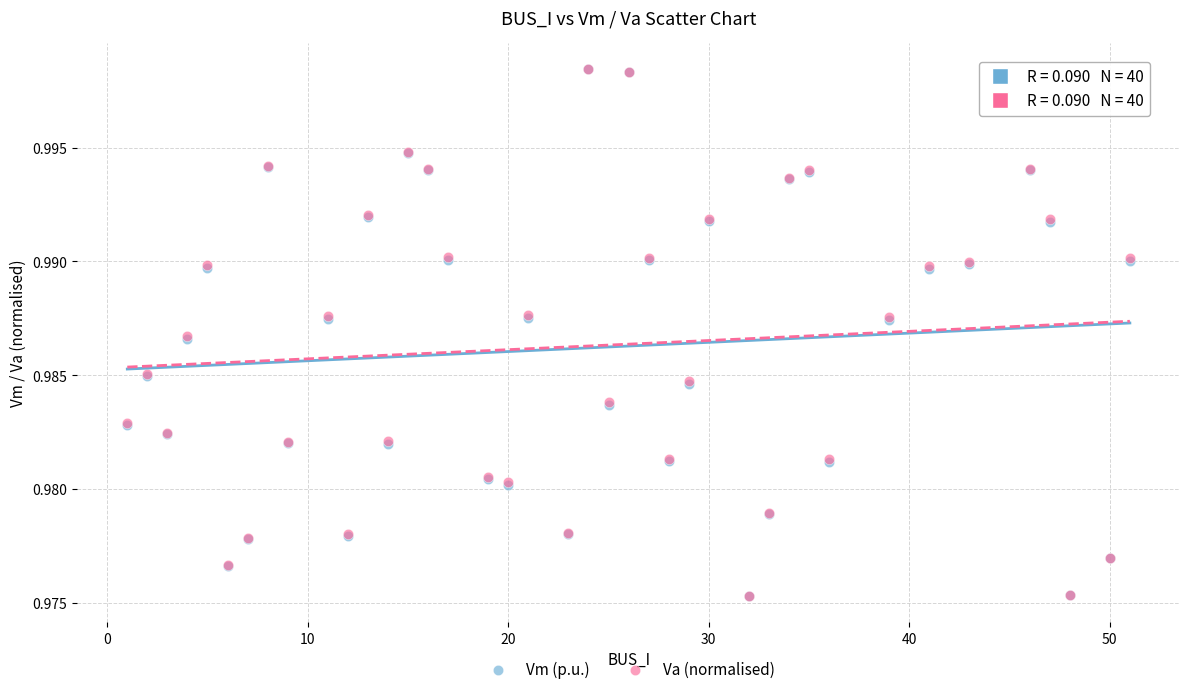

What are all the series names shown in the legend?

Vm (p.u.), Va (normalised)